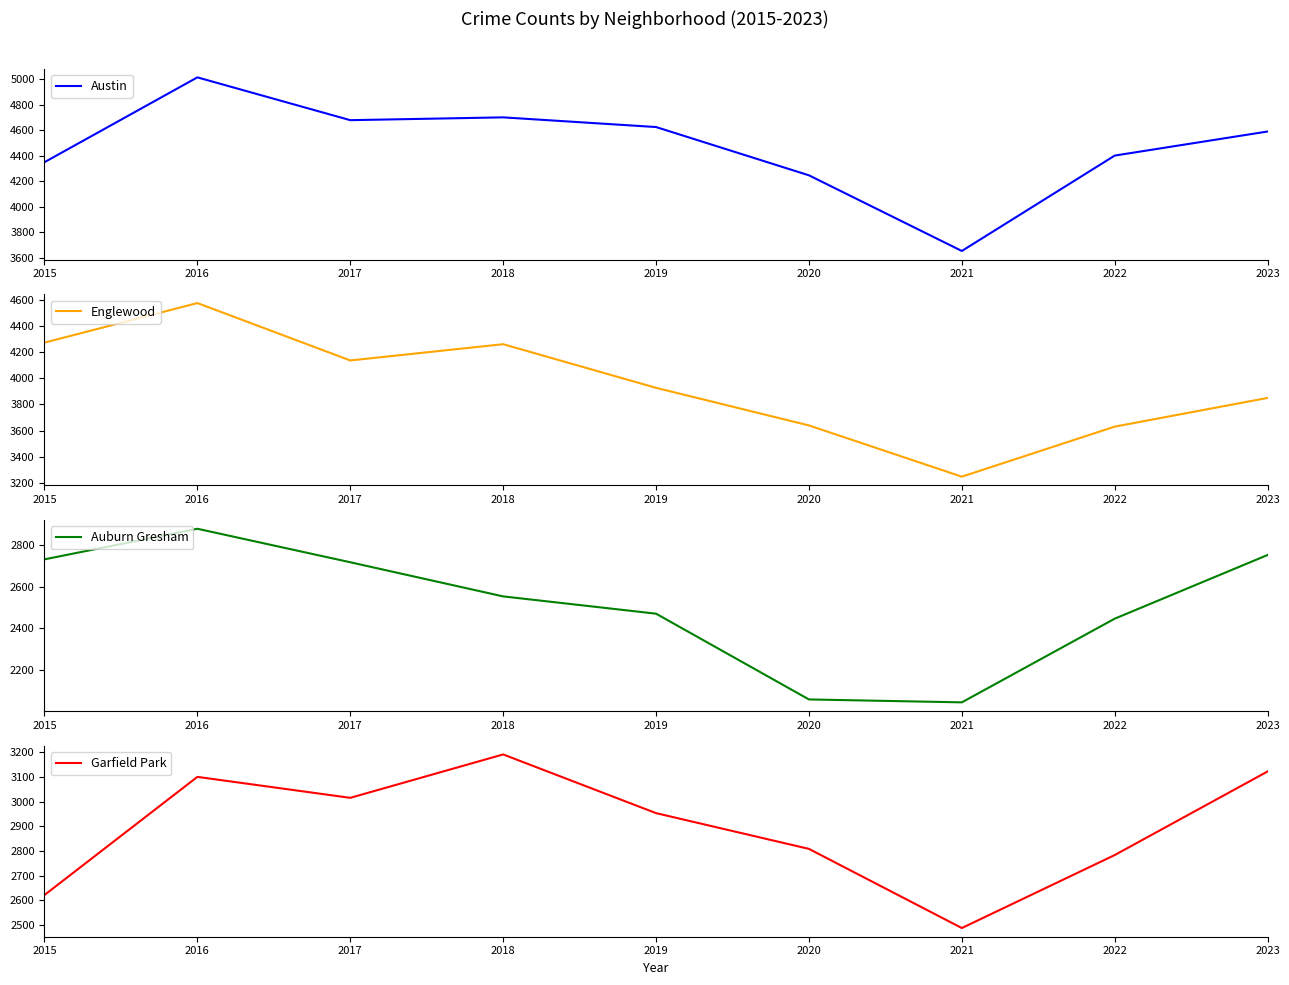

True or false: Garfield Park and Englewood intersect in this chart.

False